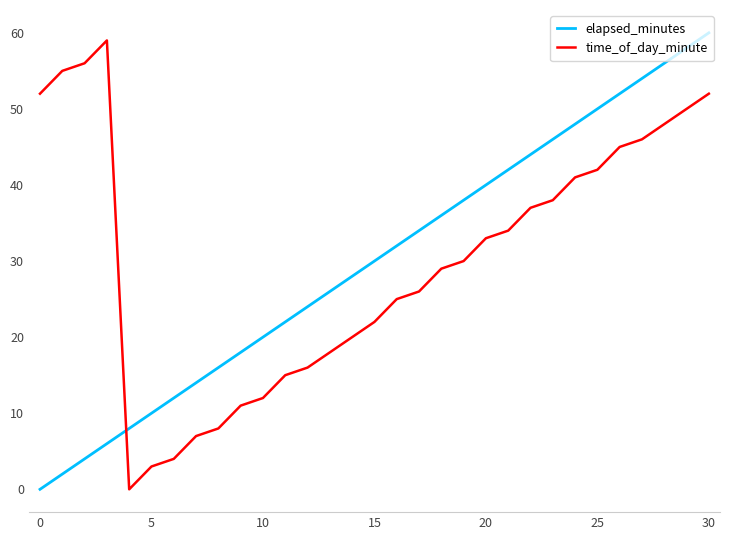

What is the difference between the maximum and second lowest values in the elapsed_minutes series?

58